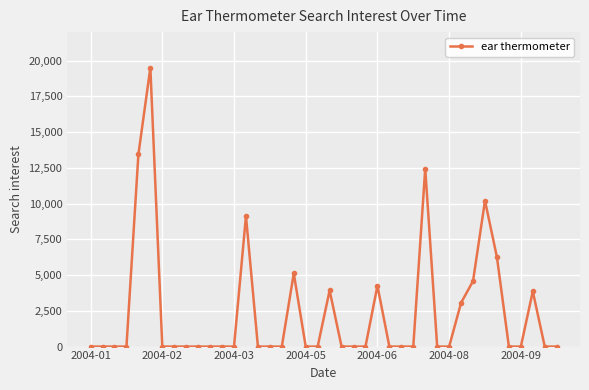

What is the maximum value shown in the chart?

19508.9